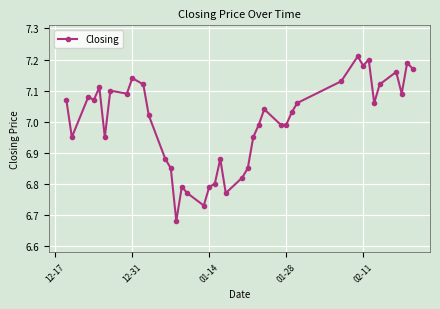

What is the difference between the maximum and minimum values?

0.5